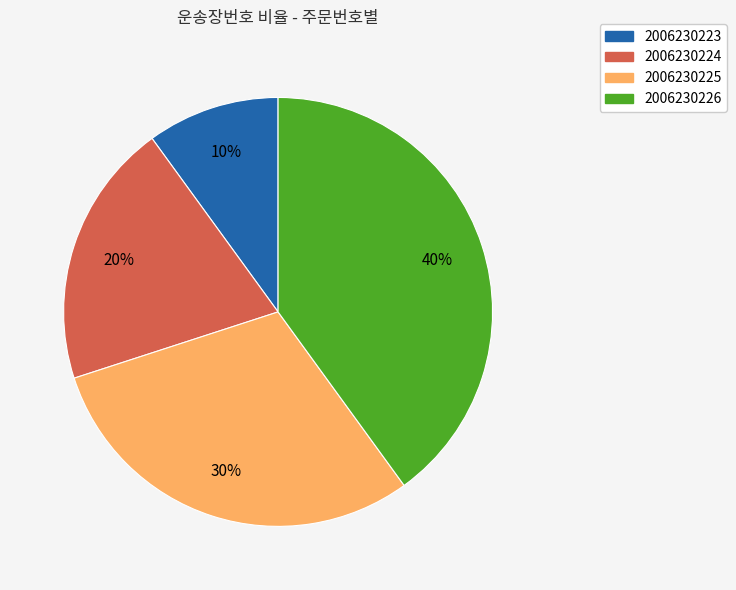

Rank the categories by value from highest to lowest.

2006230226, 2006230225, 2006230224, 2006230223